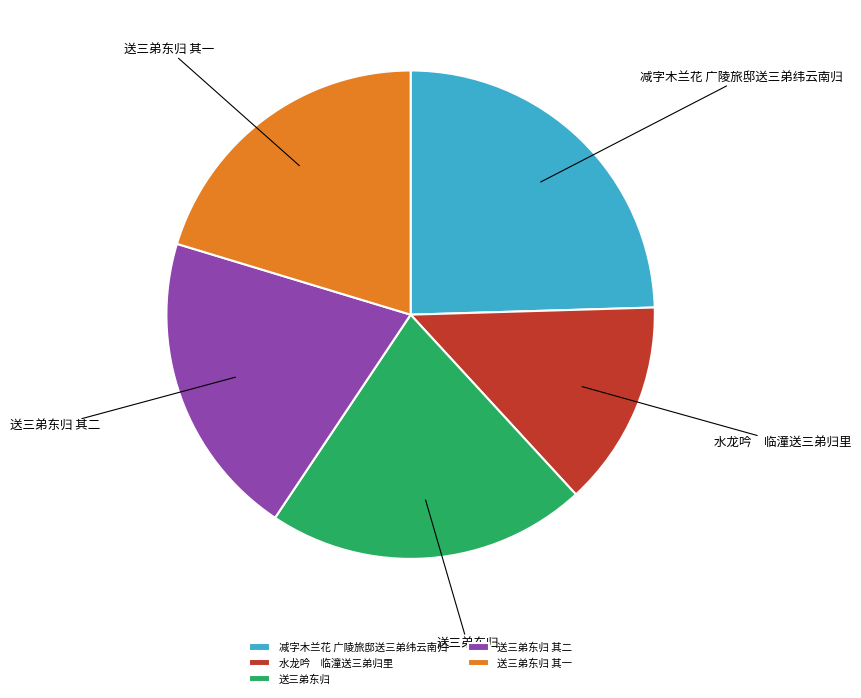

Which category has the biggest portion of the pie?

减字木兰花 广陵旅邸送三弟纬云南归